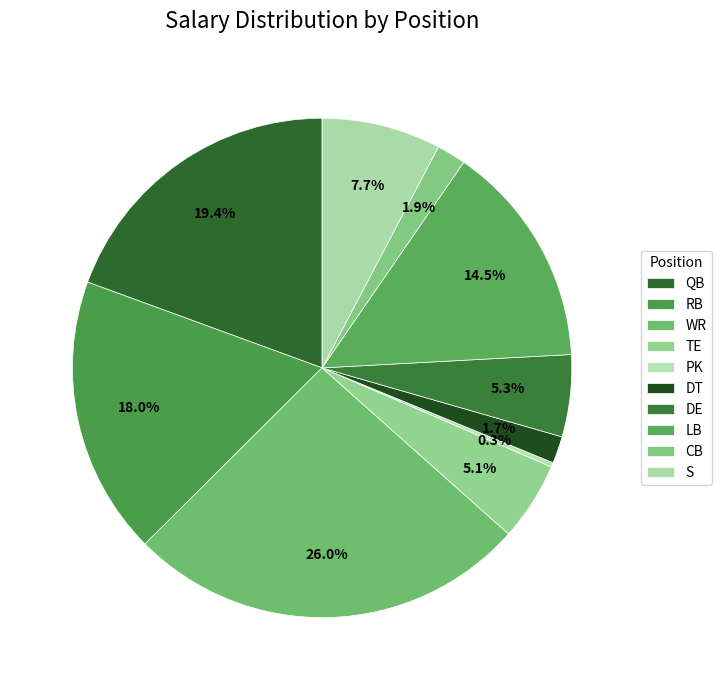

Between DE and LB, which is larger?

LB